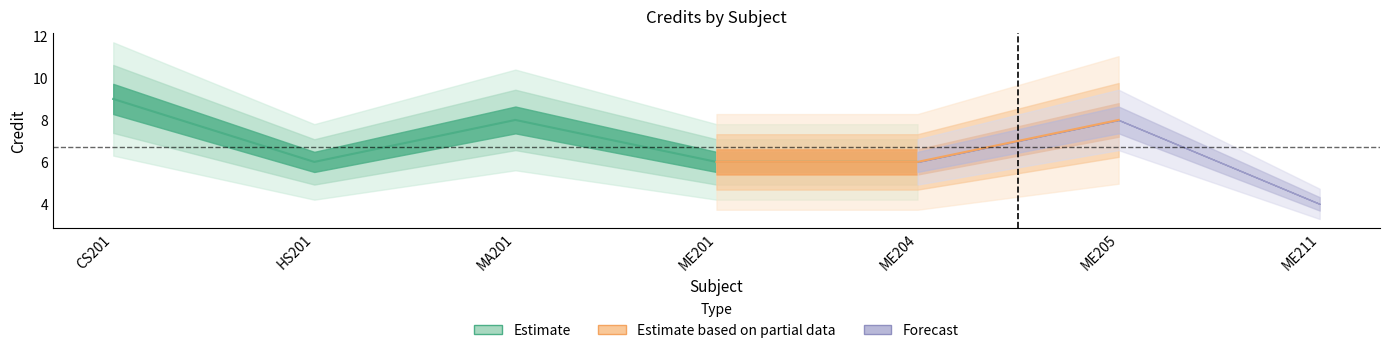

Where is the first local maximum?

MA201